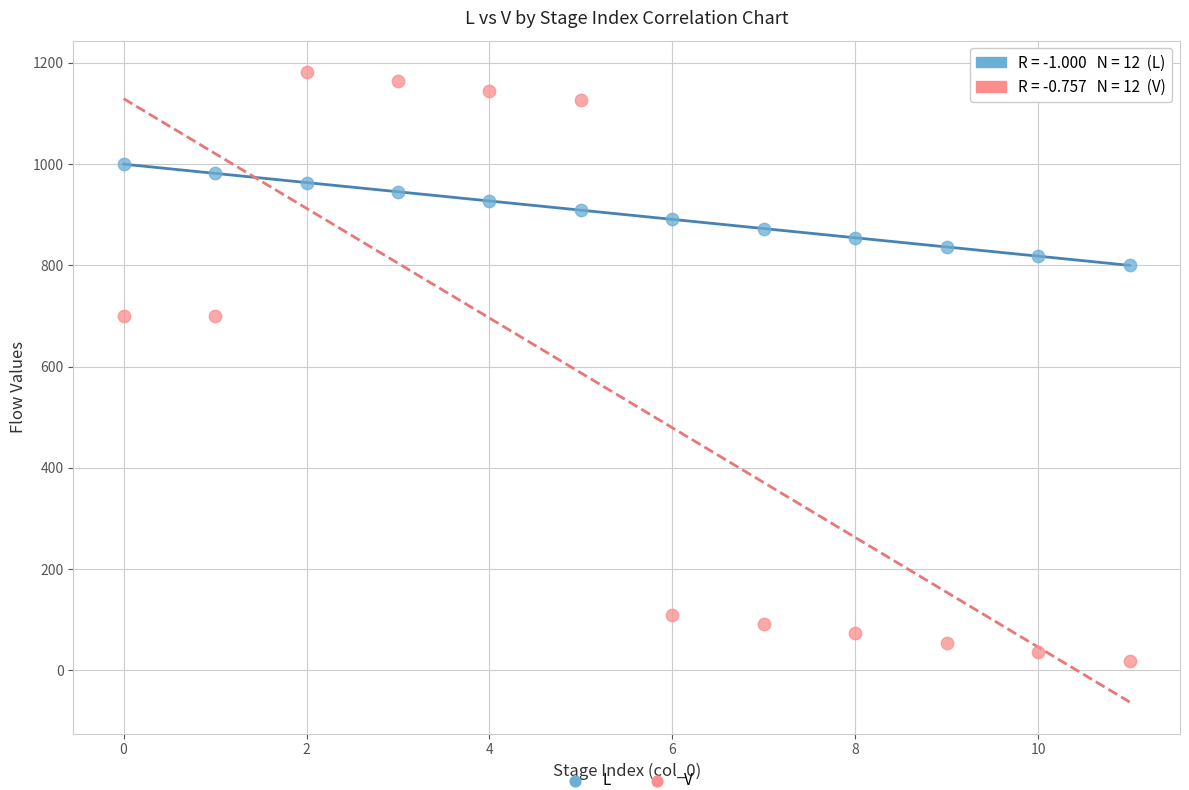

Across all data points, what is the range of Y values (max minus min)?

1163.6